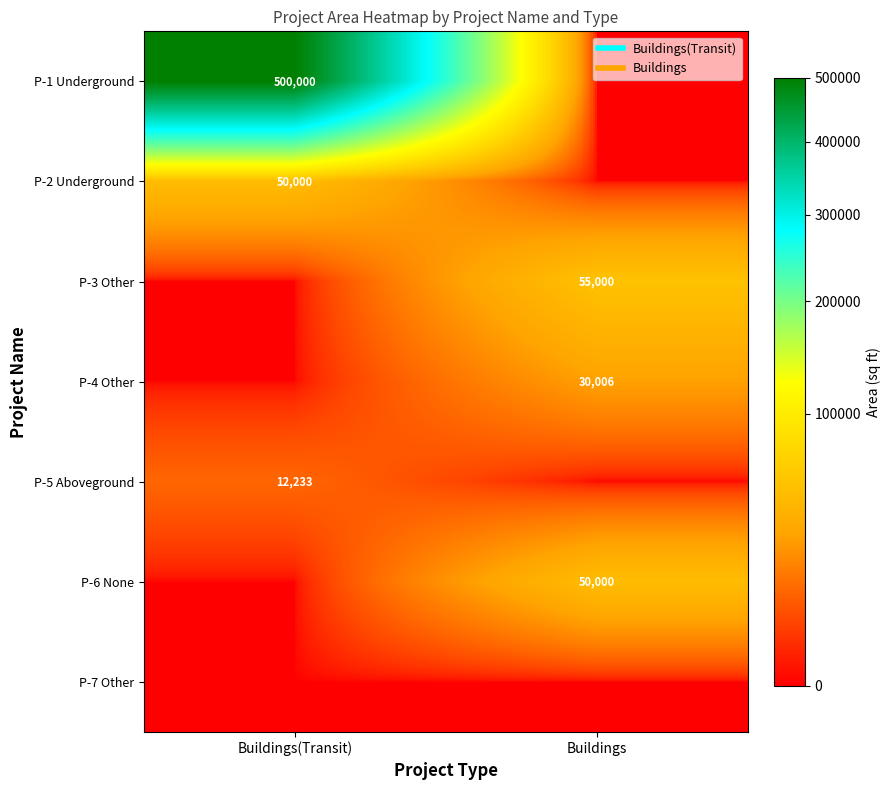

What is the total value across all series at Buildings(Transit)?

562233